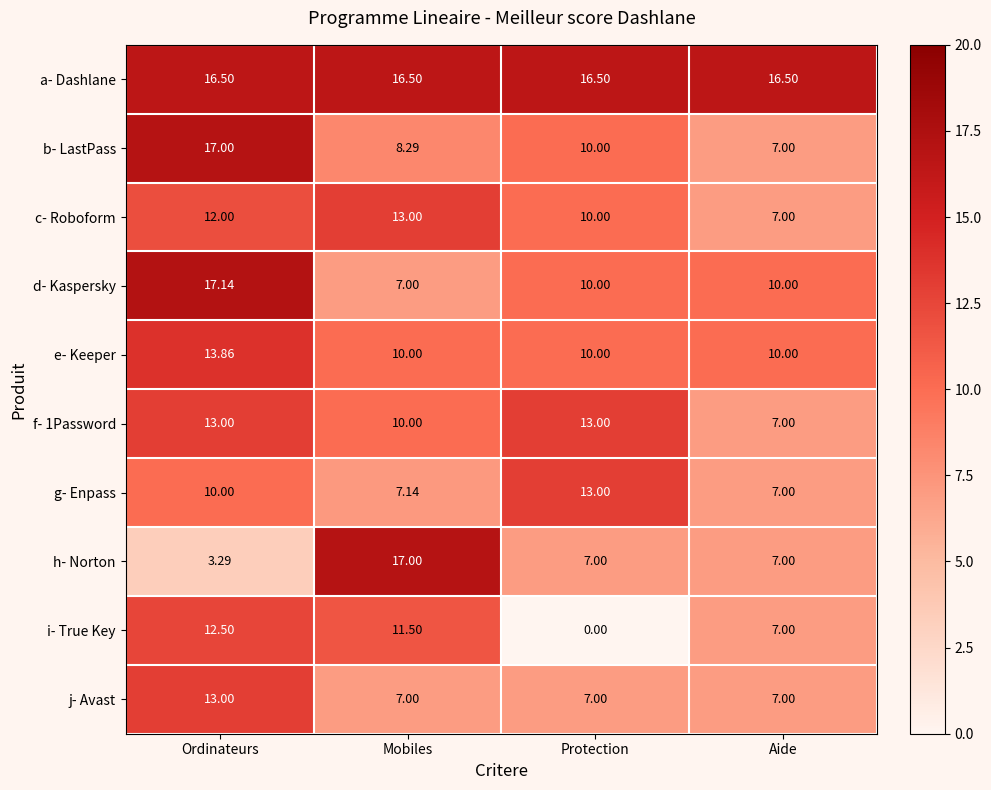

Between Ordinateurs and Protection, which series saw the biggest shift?

i- True Key